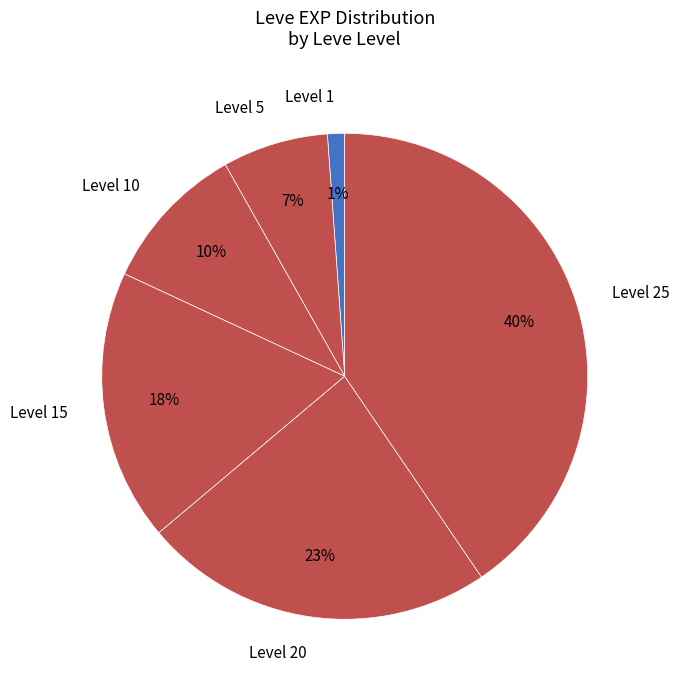

Count the number of slices in the pie.

6